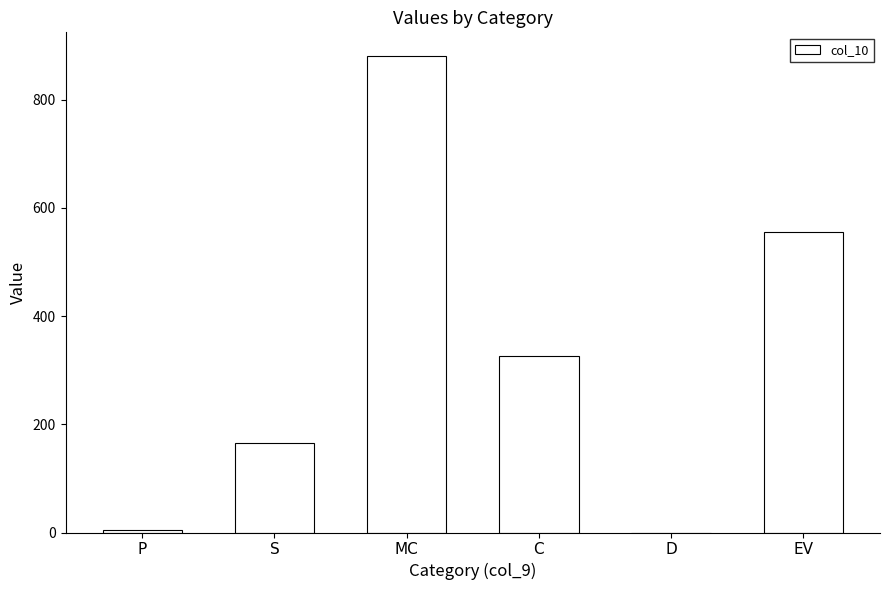

What is the approximate value at C?

325.3